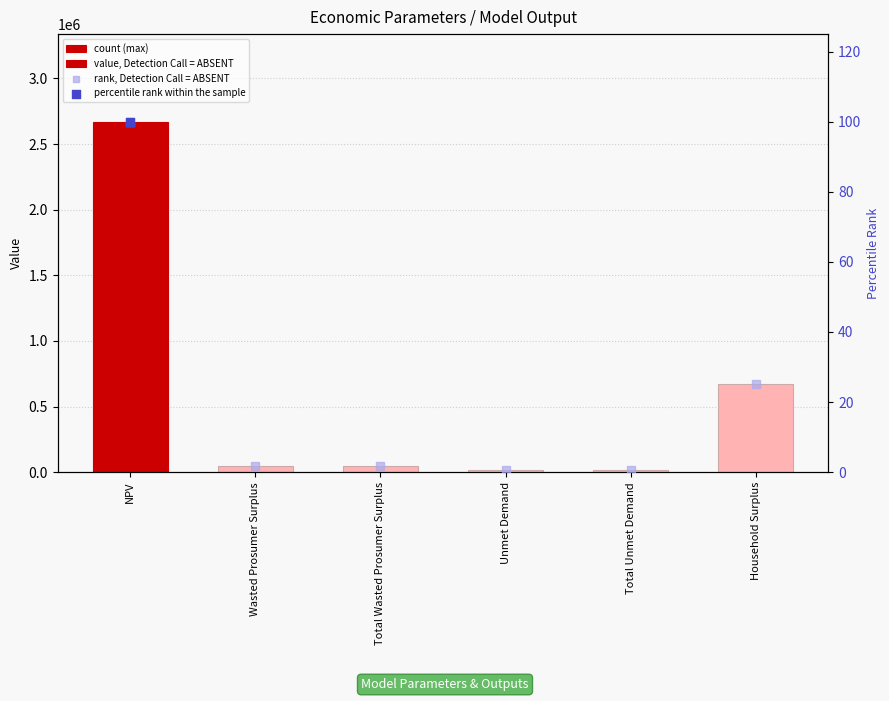

Which series has the largest Y range (max minus min)?

value, Detection Call = ABSENT